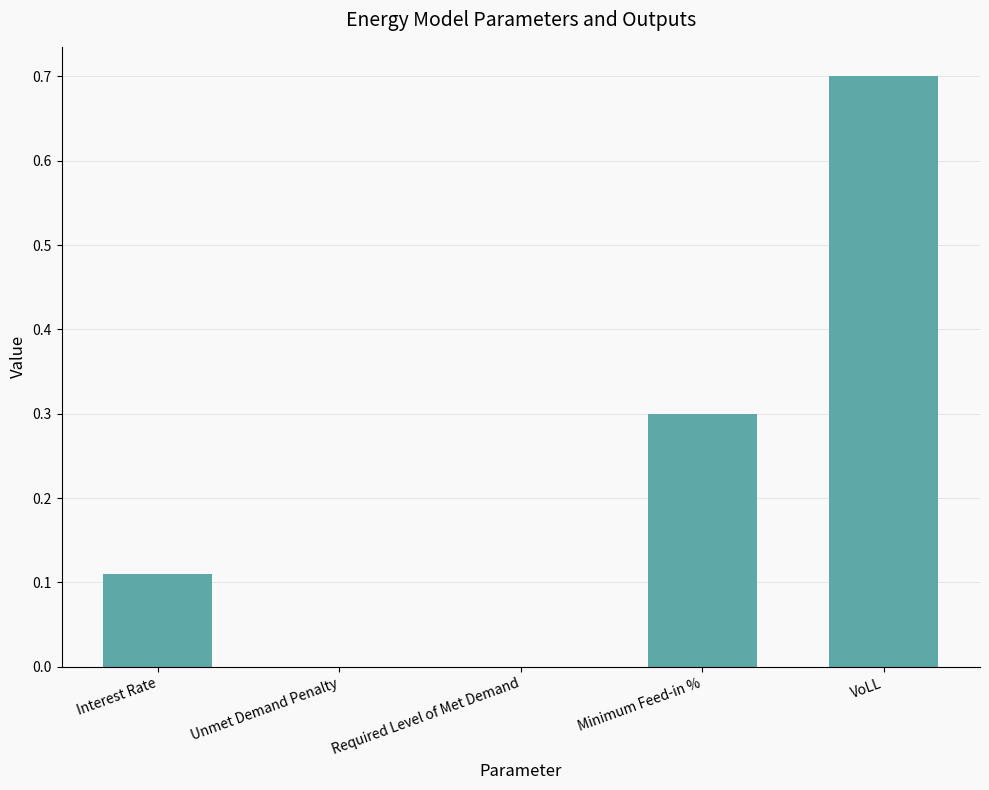

Is it true that the value at VoLL is 0.9?

False